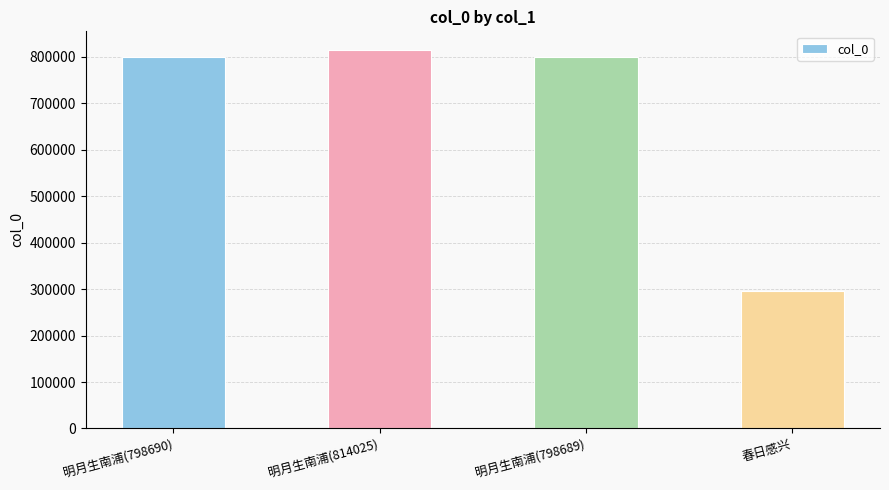

The chart shows a value of 798689 at 明月生南浦(798689). True or false?

True